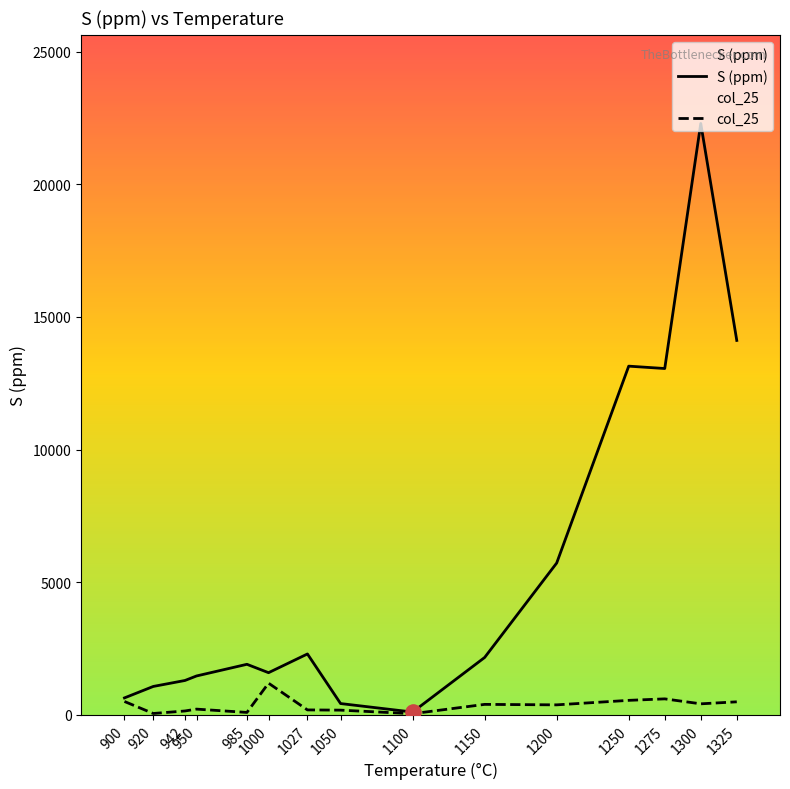

Which series reaches the minimum Y coordinate?

col_25